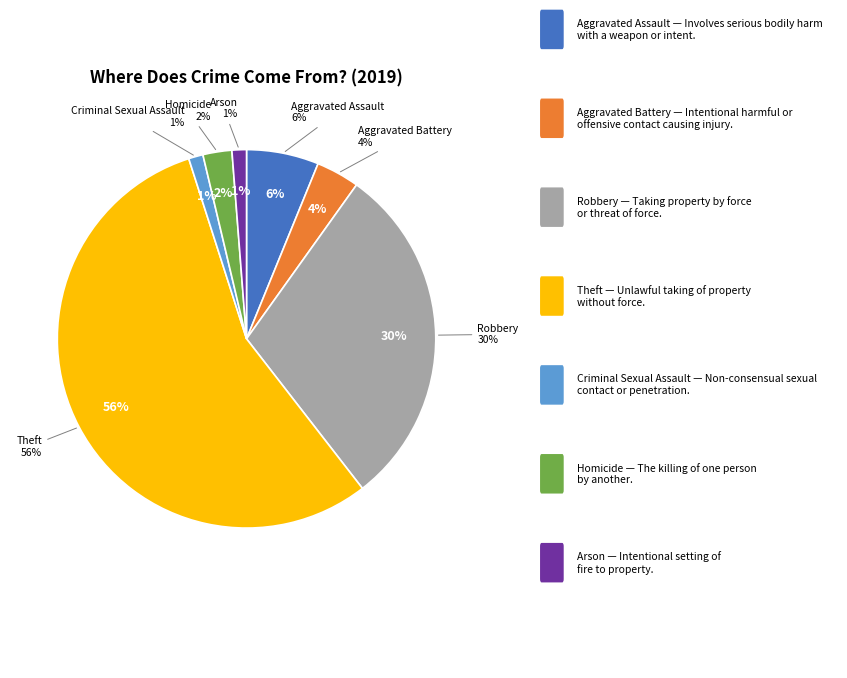

How many slices are in this pie chart?

7